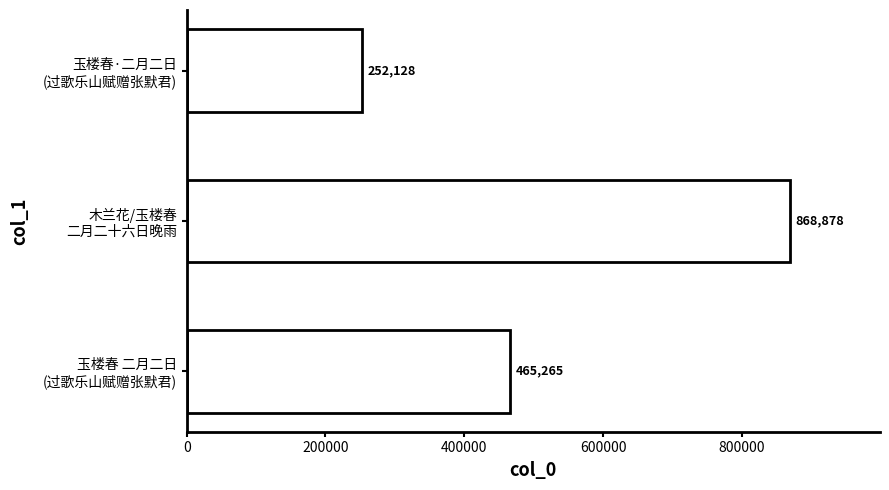

Where is the data nearest to the value 560503?

玉楼春 二月二日
(过歌乐山赋赠张默君)